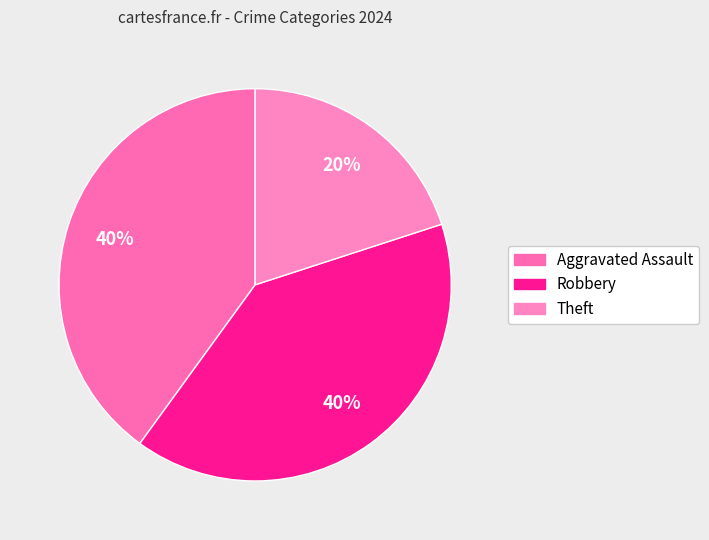

How many segments does this pie chart have?

3